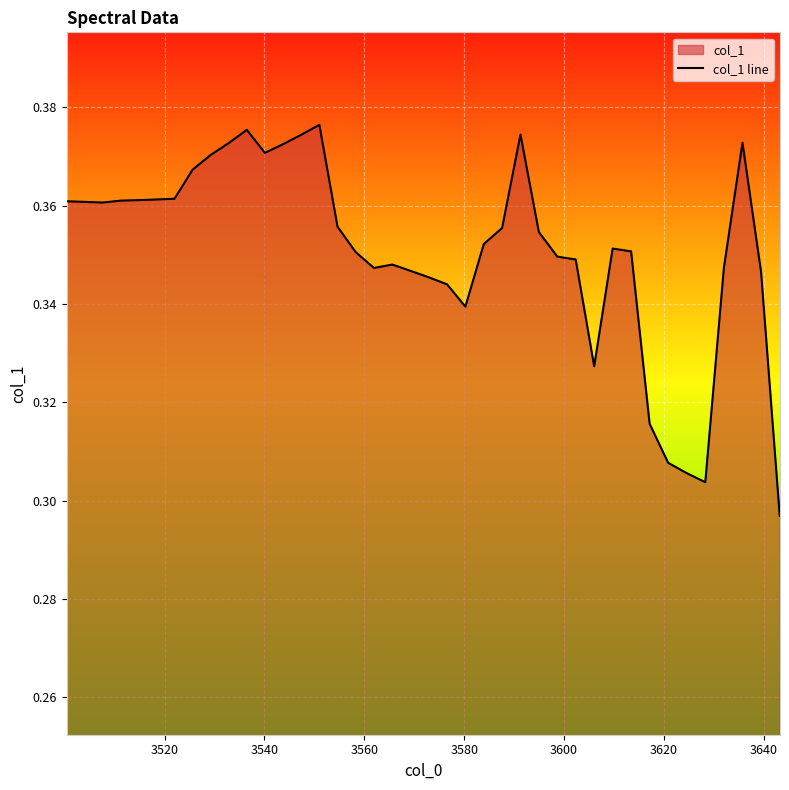

How many lines are shown in the chart?

1